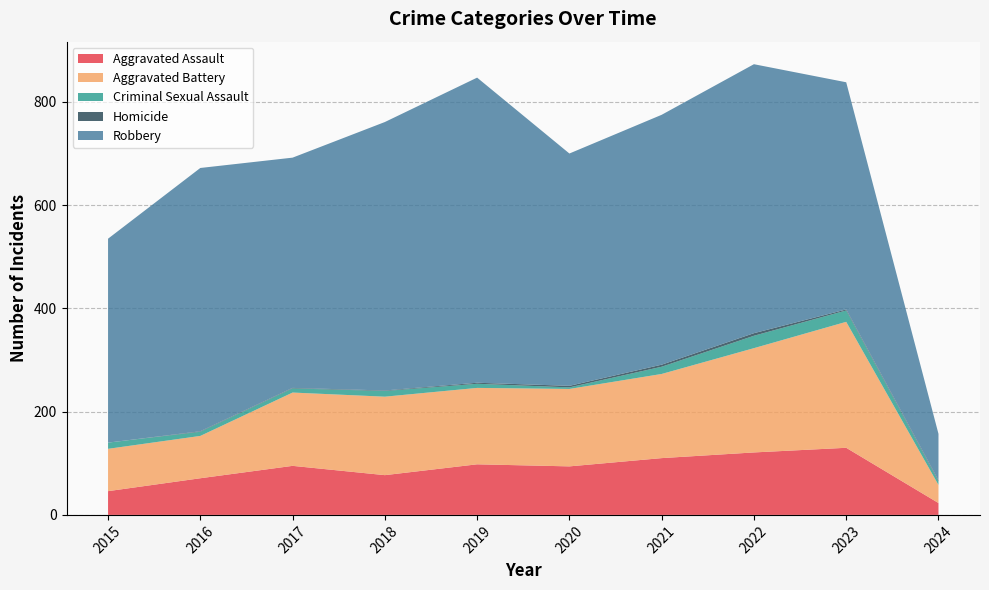

True or false: Aggravated Battery and Criminal Sexual Assault intersect in this chart.

False